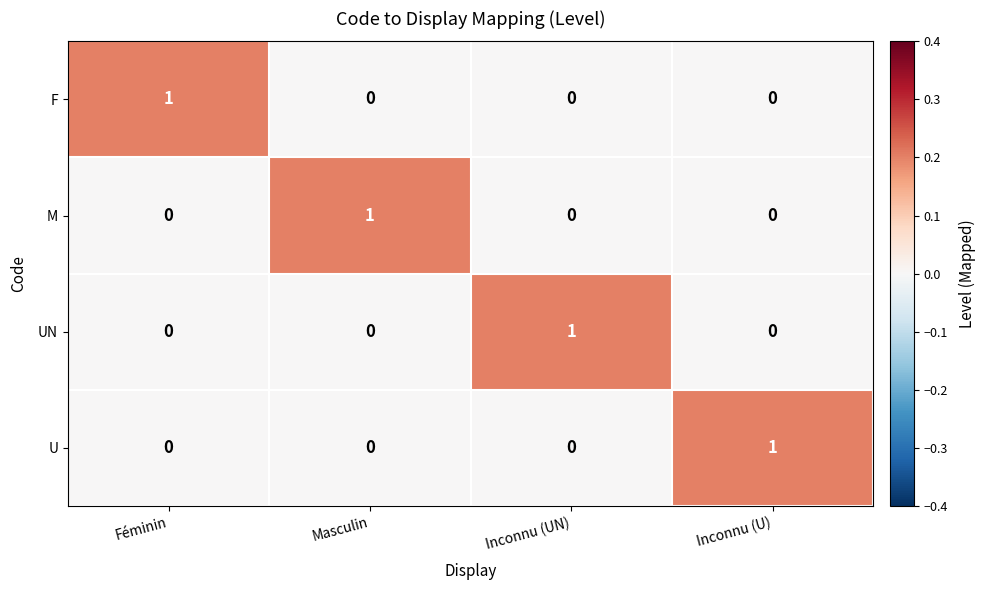

Reading left to right, extract all data points from this chart.

F: 1	0	0	0
M: 0	1	0	0
UN: 0	0	1	0
U: 0	0	0	1